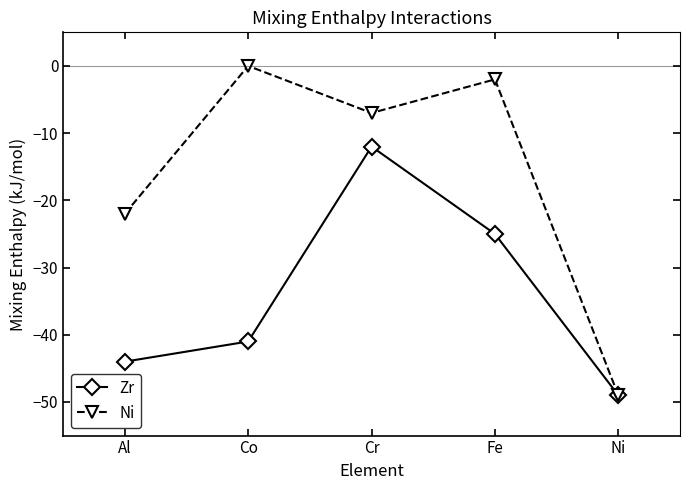

At which label does Ni reach its peak?

Co